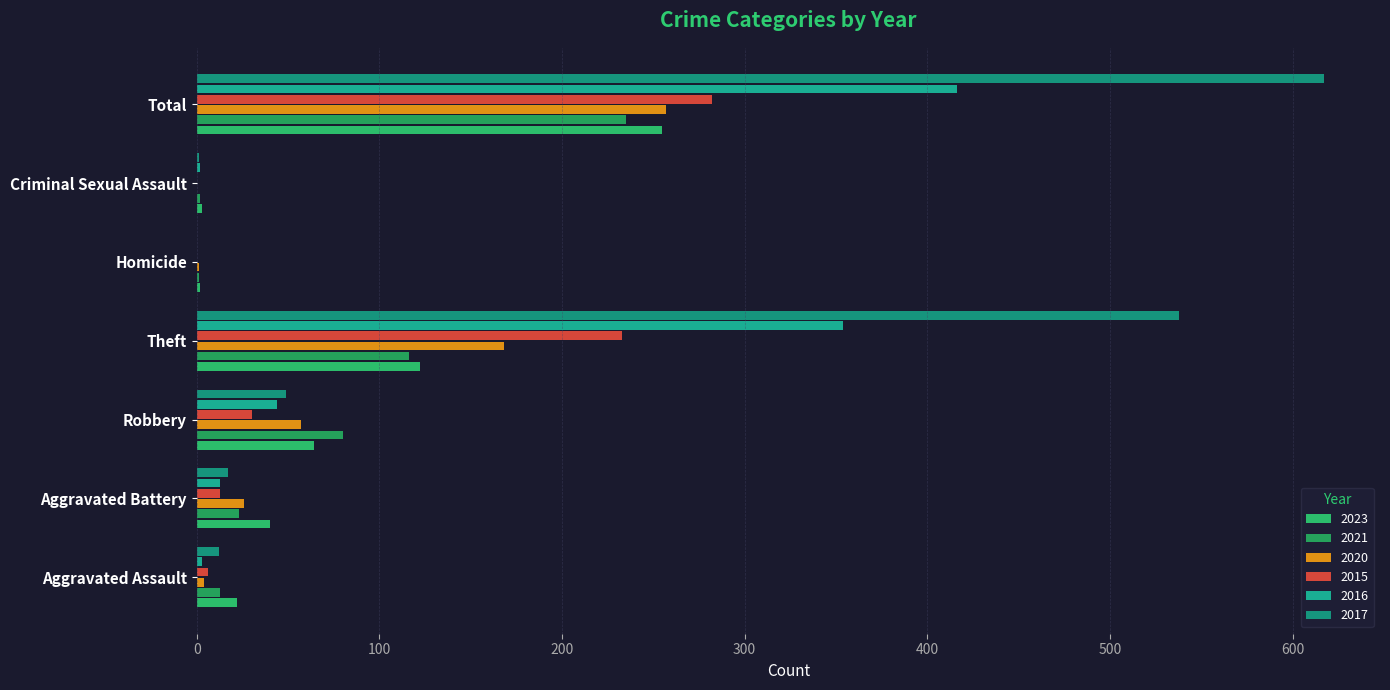

Count the number of data series in this chart.

6